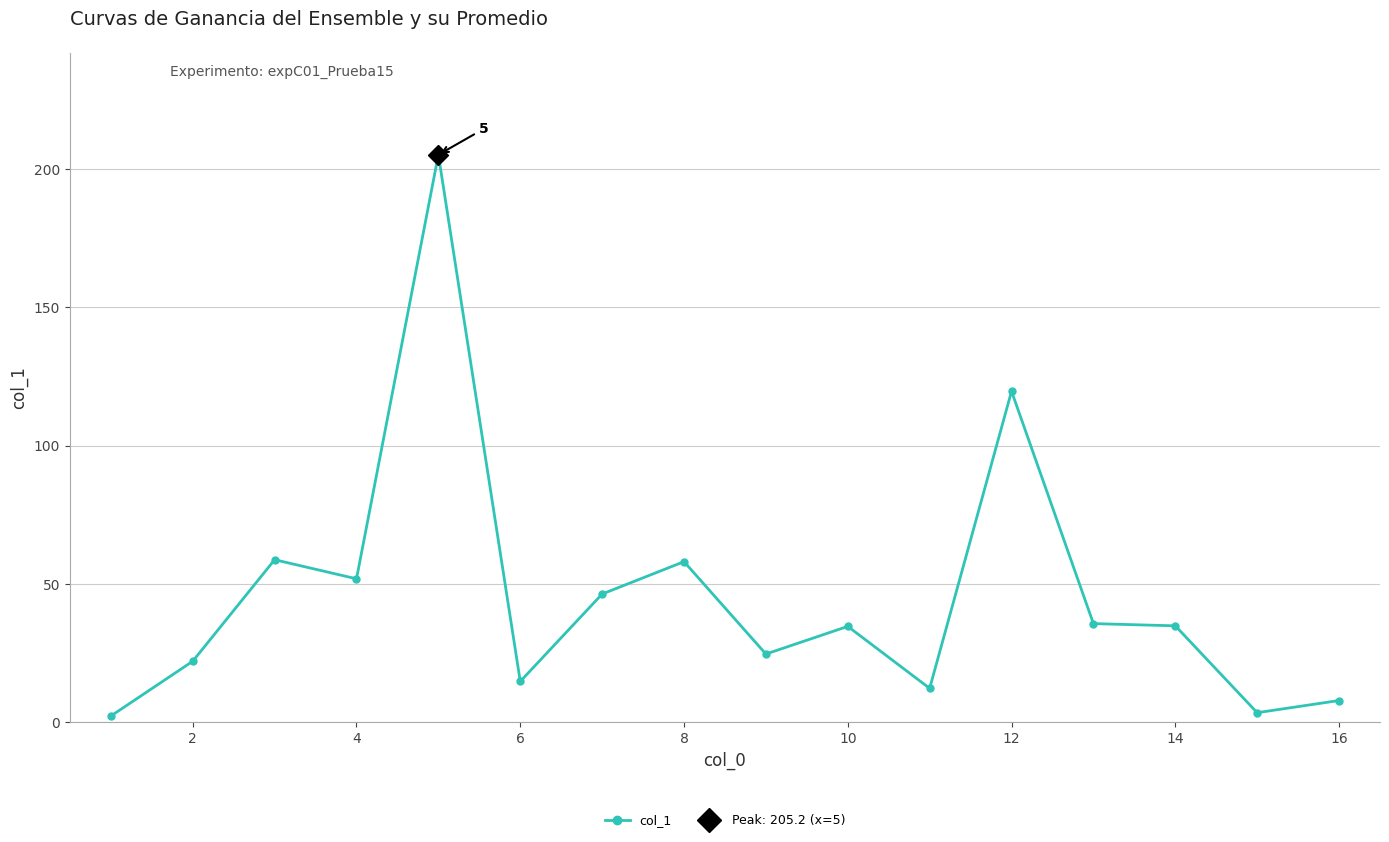

Is it true that col_1 equals 188.6 at 12?

False